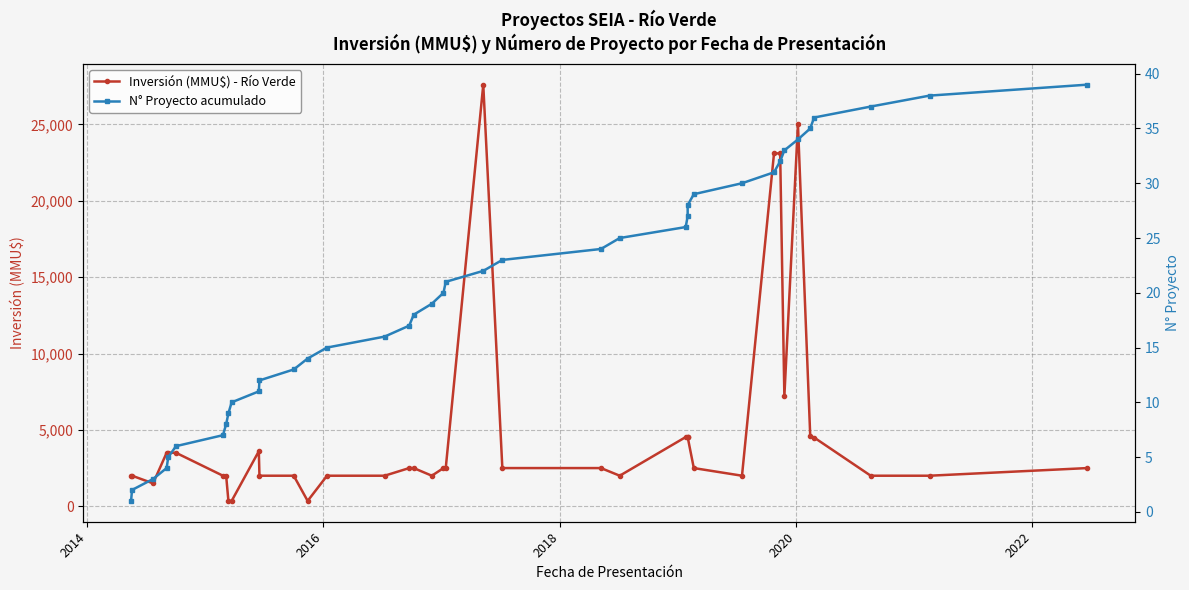

Does the chart have visible grid lines?

Yes